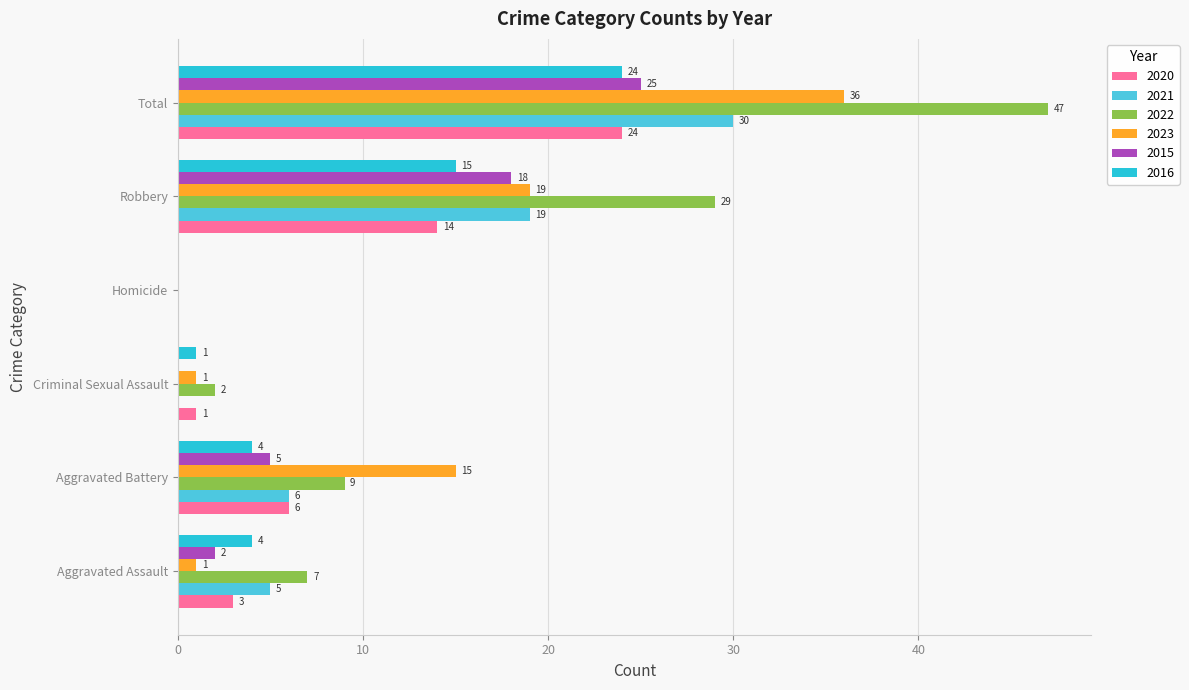

Which series has the largest total across all categories?

2022